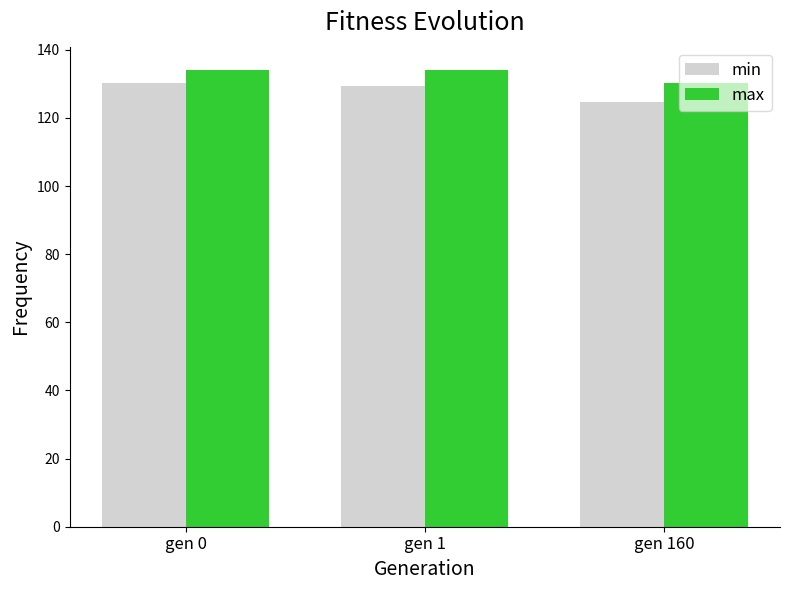

What is the sum of all max values?

398.4